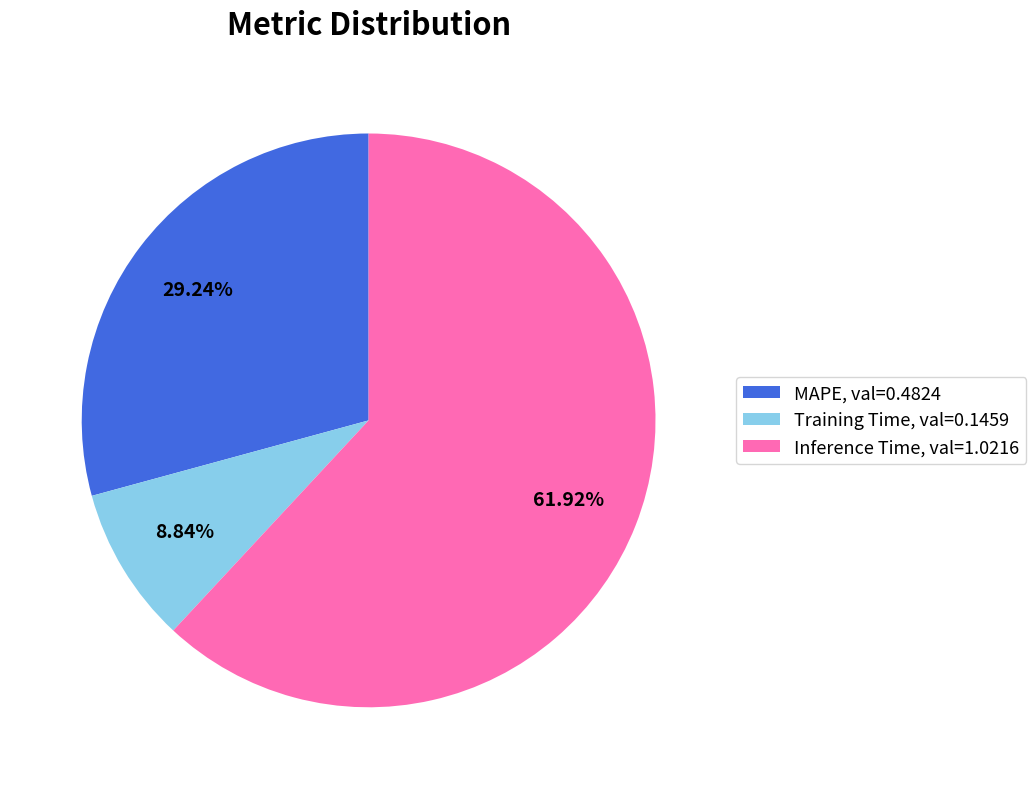

To the nearest percent, what is the difference between the largest and smallest slice percentages?

53%